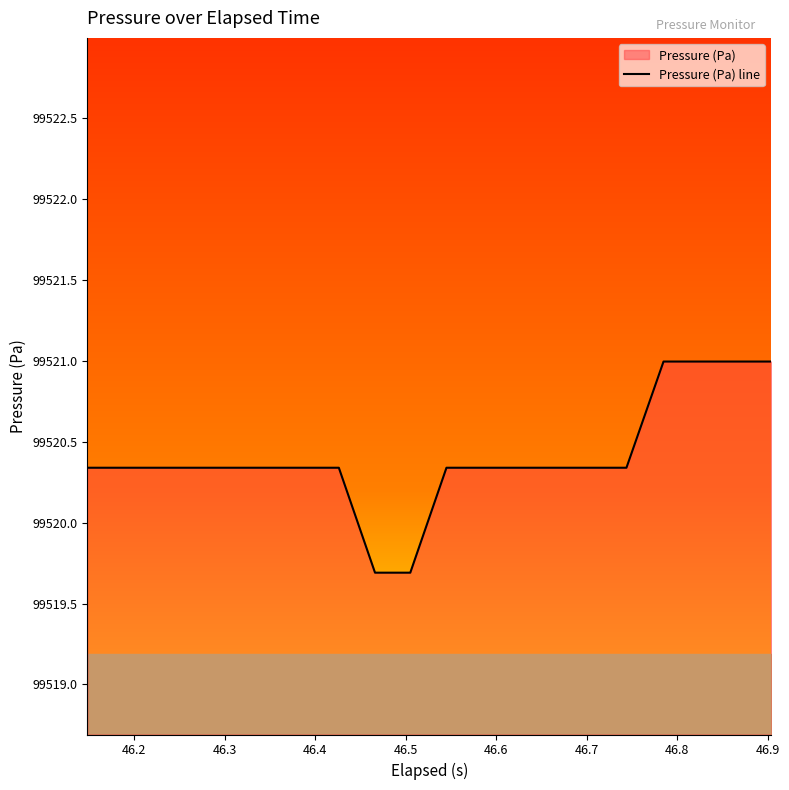

What is the difference between the maximum and minimum values?

1.3